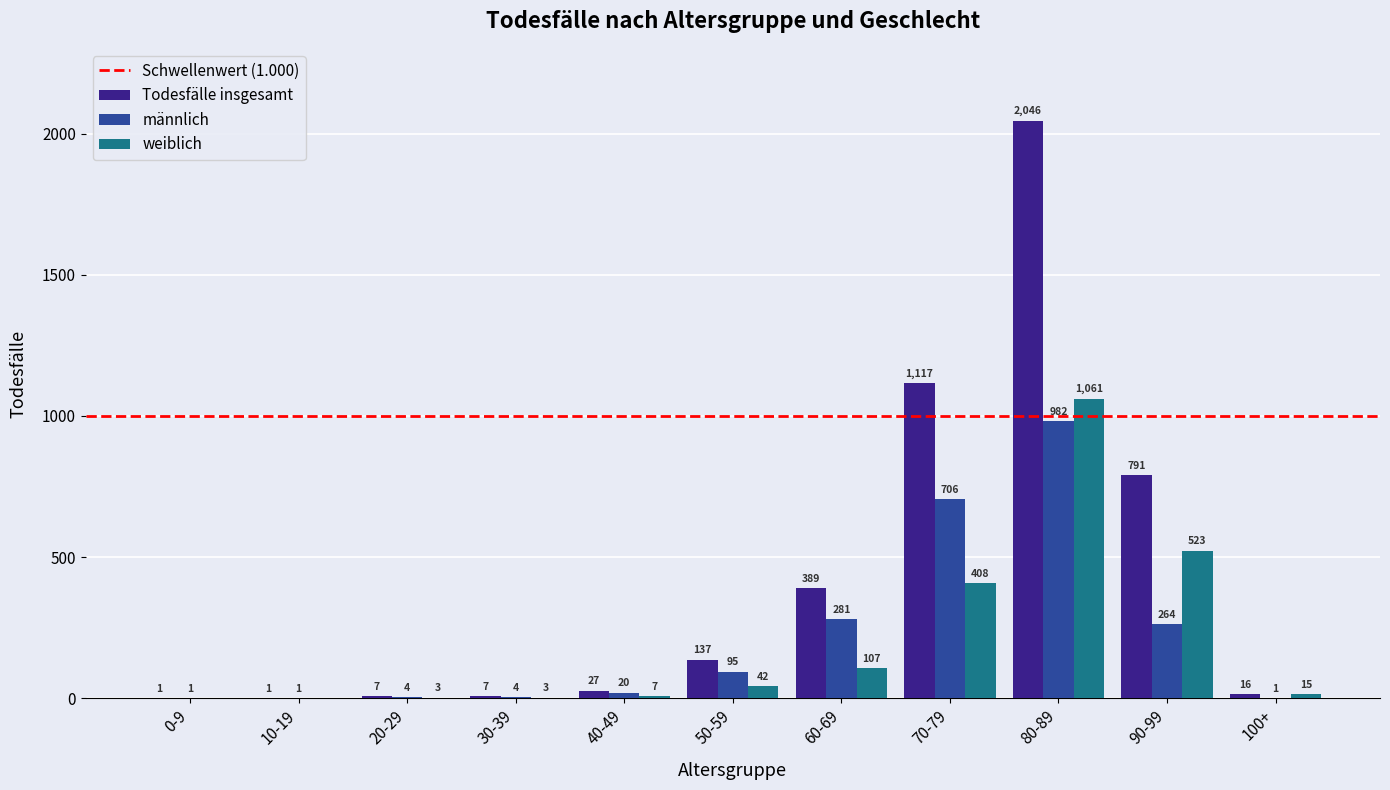

Where is weiblich nearest to the value 530?

90-99